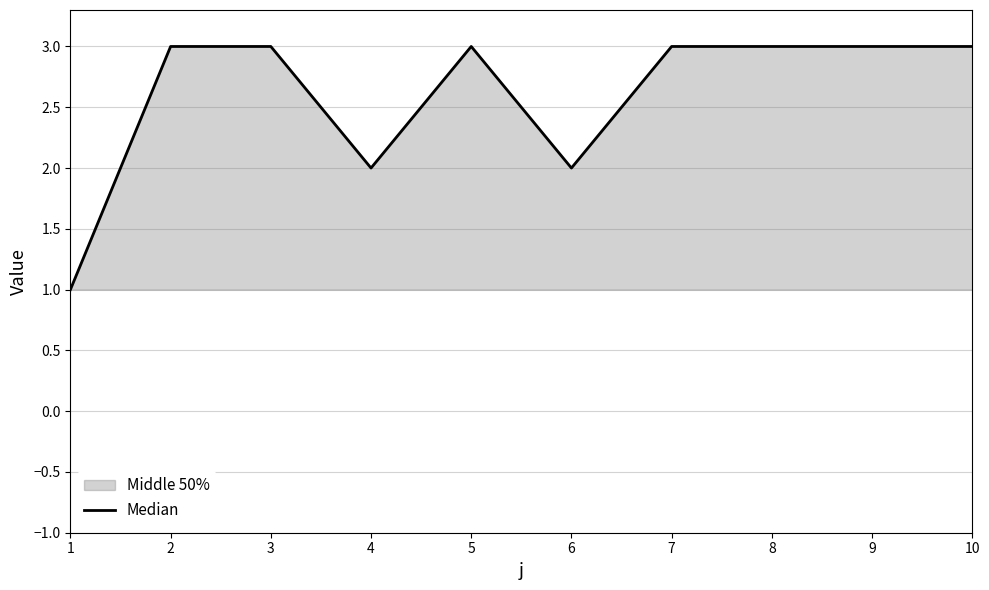

What is the value of the 8th point from the left?

3